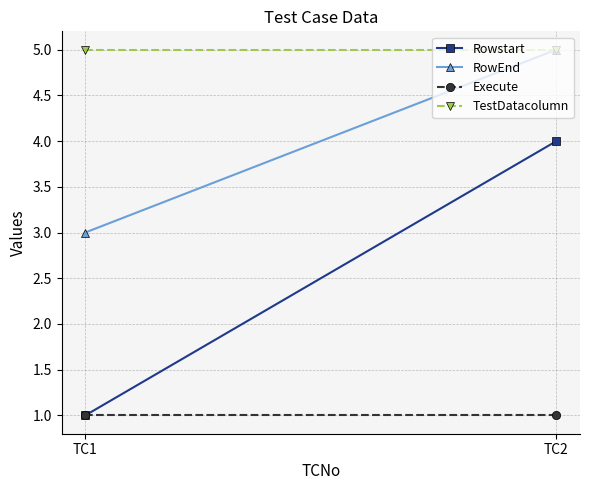

Which series has the largest range (max minus min)?

Rowstart